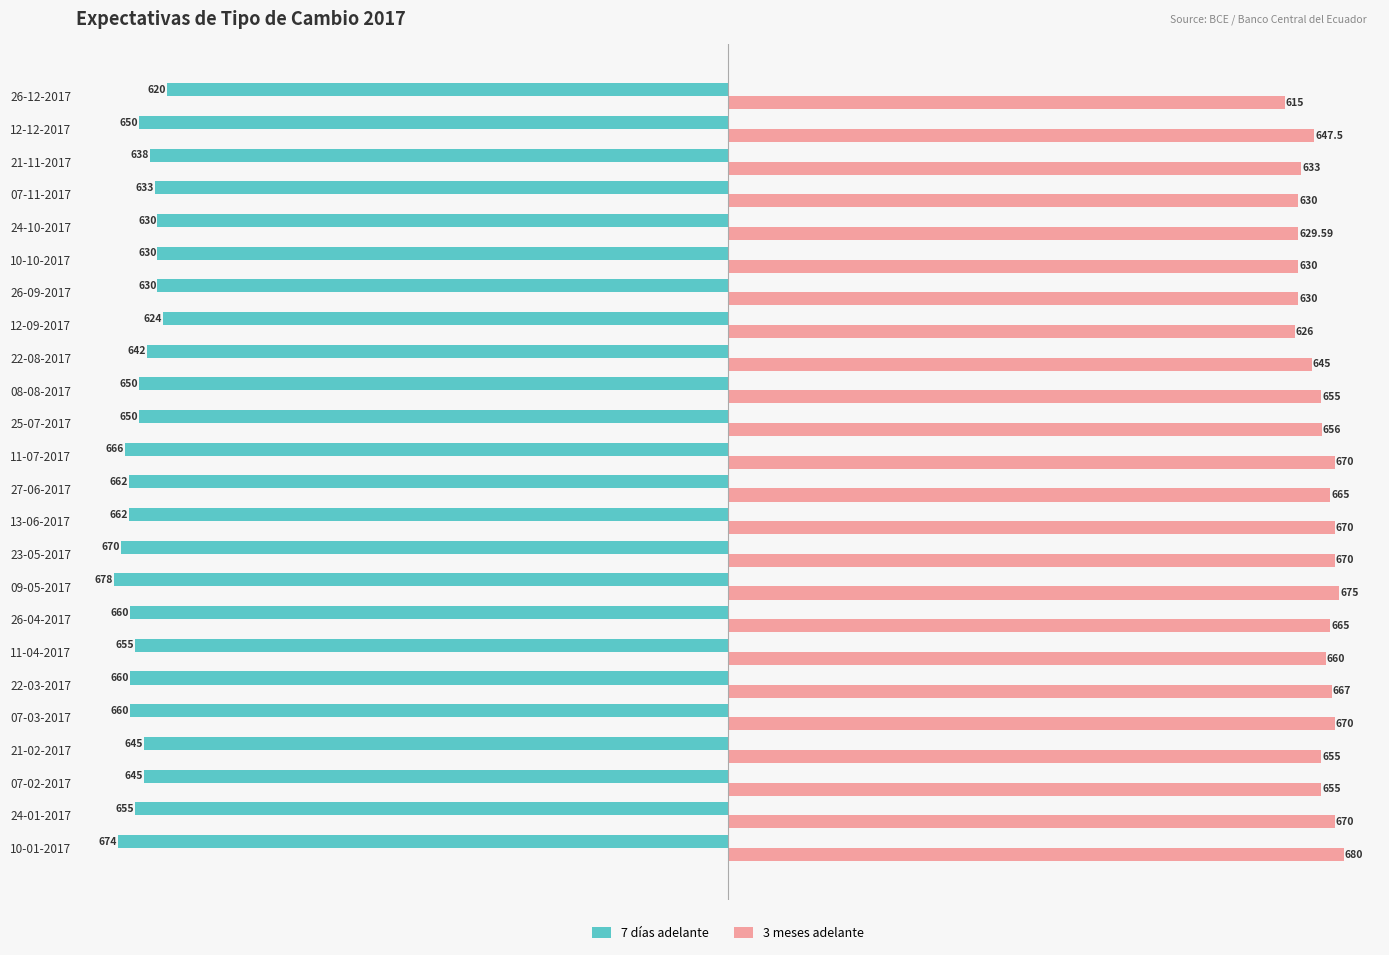

What is the difference between the maximum and minimum values in the 3 meses adelante series?

65.0